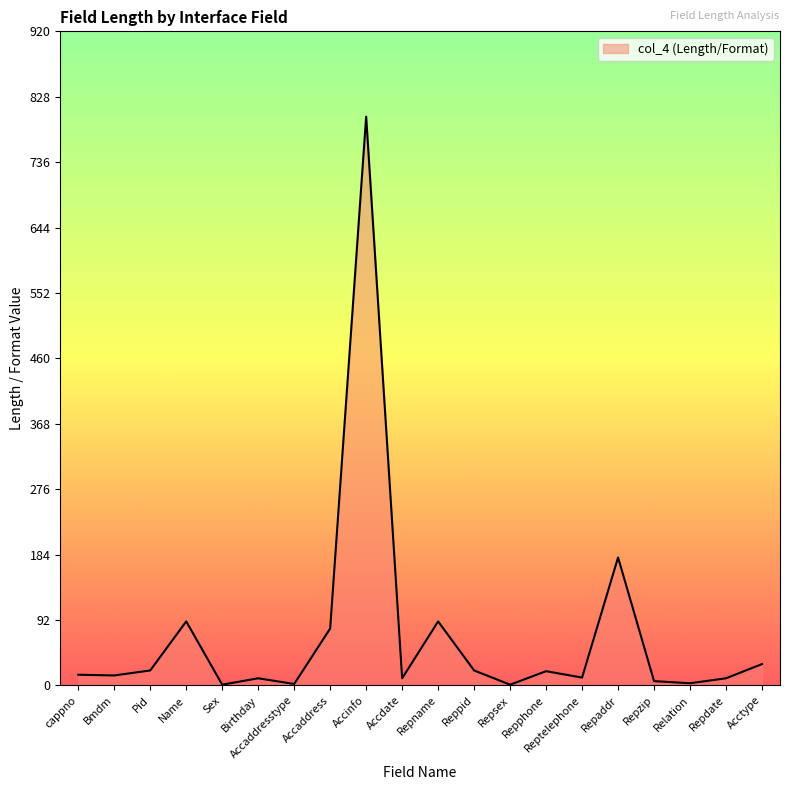

What is the sum of all values?

1415